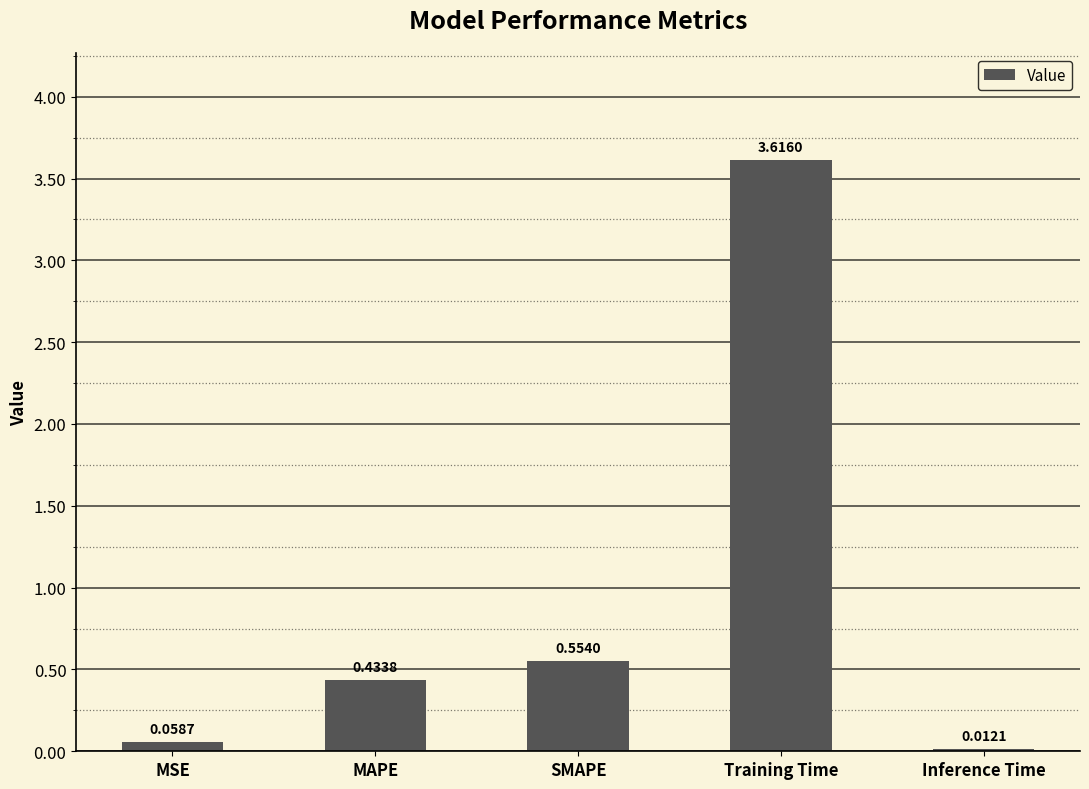

Between Training Time and Inference Time, which is larger?

Training Time